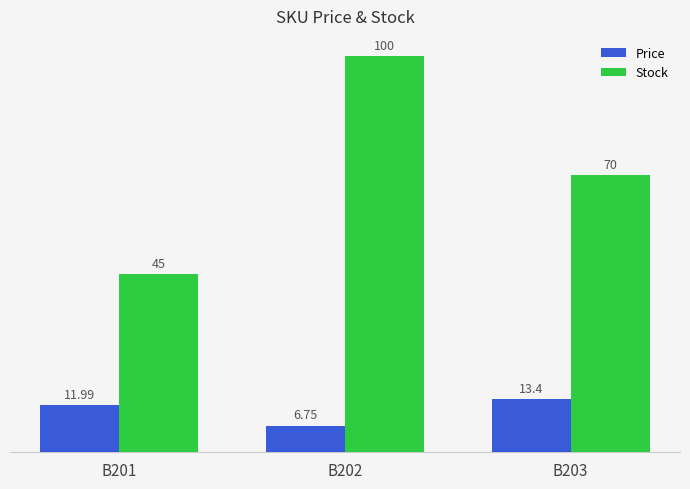

Are the bars grouped side by side (vs. stacked)?

Yes